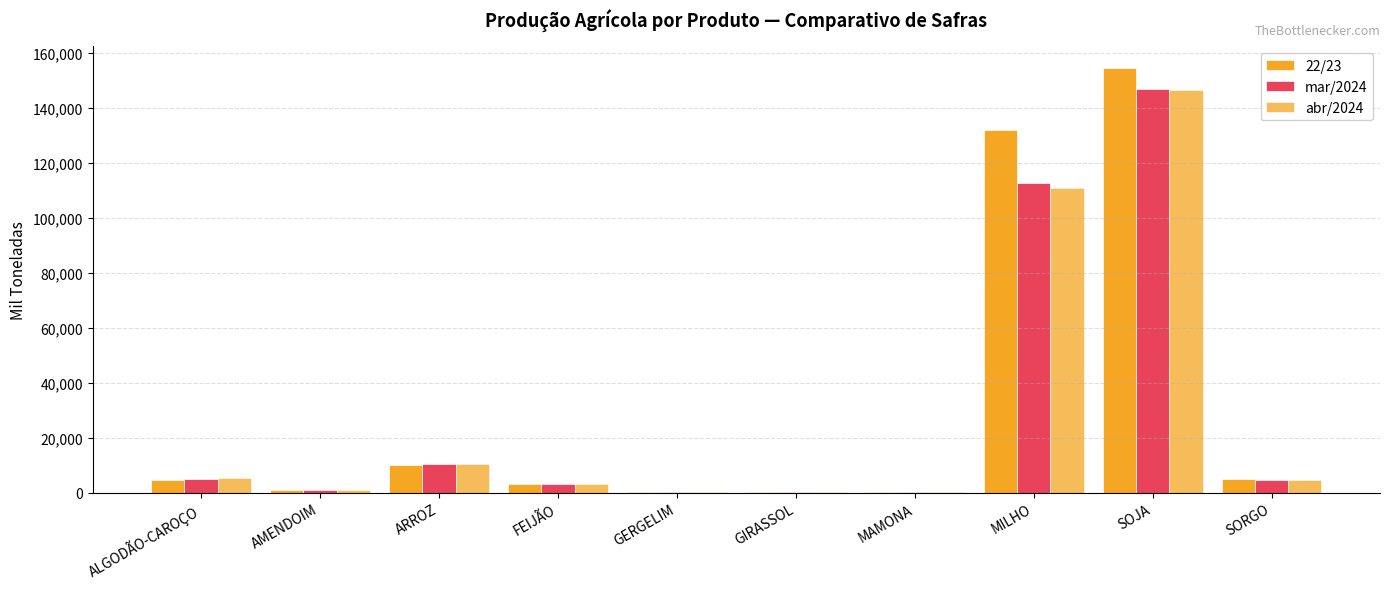

Between MAMONA and SORGO, which series saw the biggest shift?

22/23